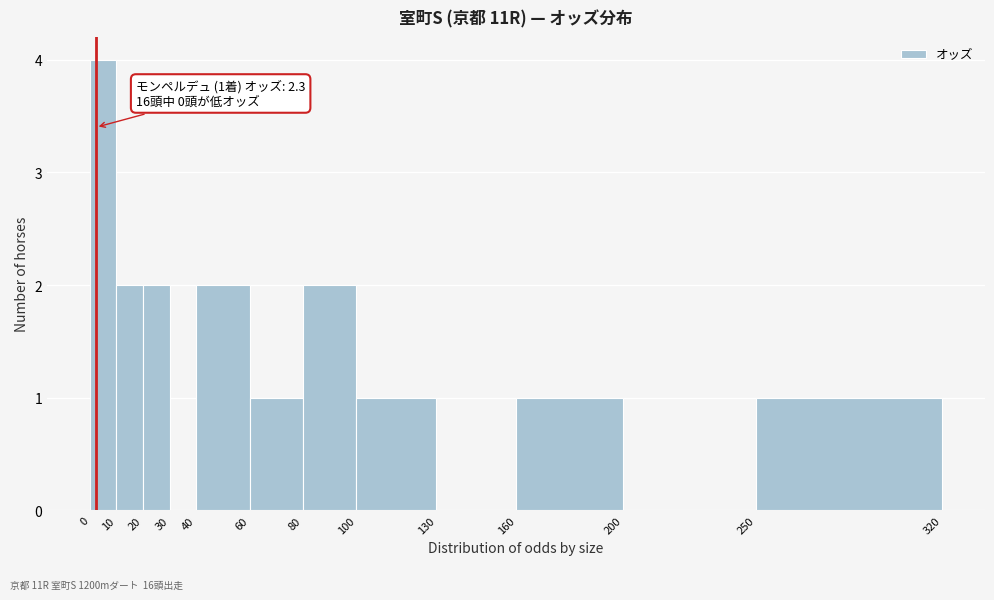

Which range on the x-axis has the tallest bar?

0 to 10